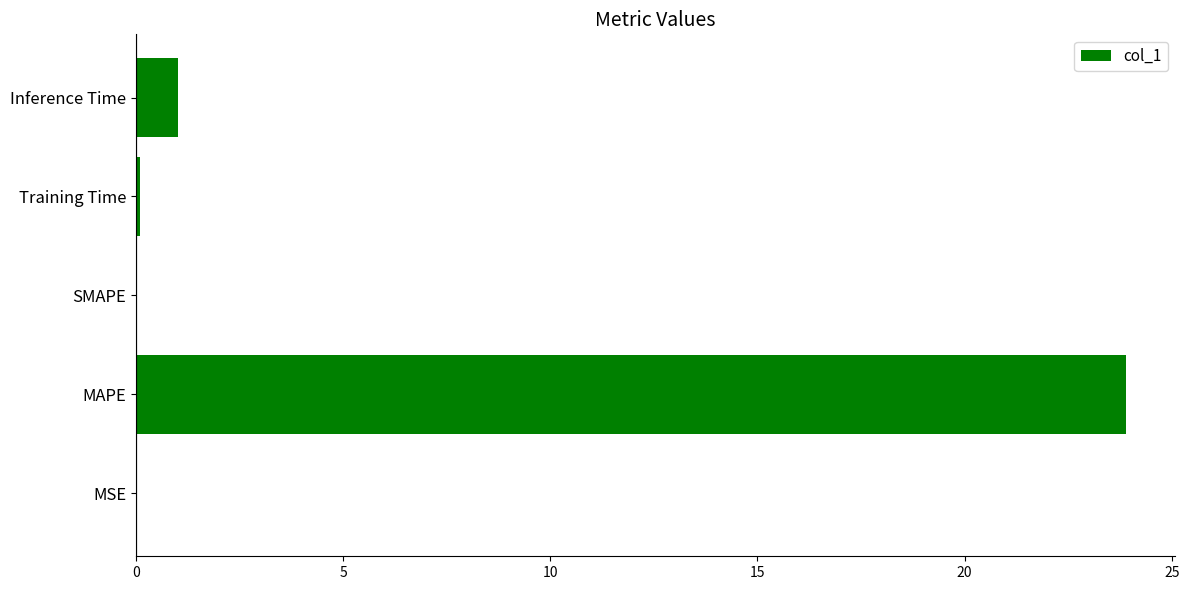

How many categories are shown in the chart?

5